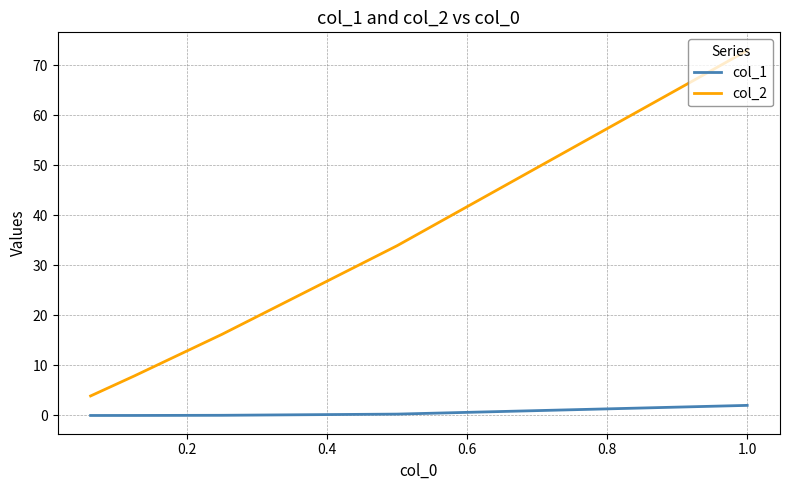

True or false: col_1 and col_2 intersect in this chart.

False